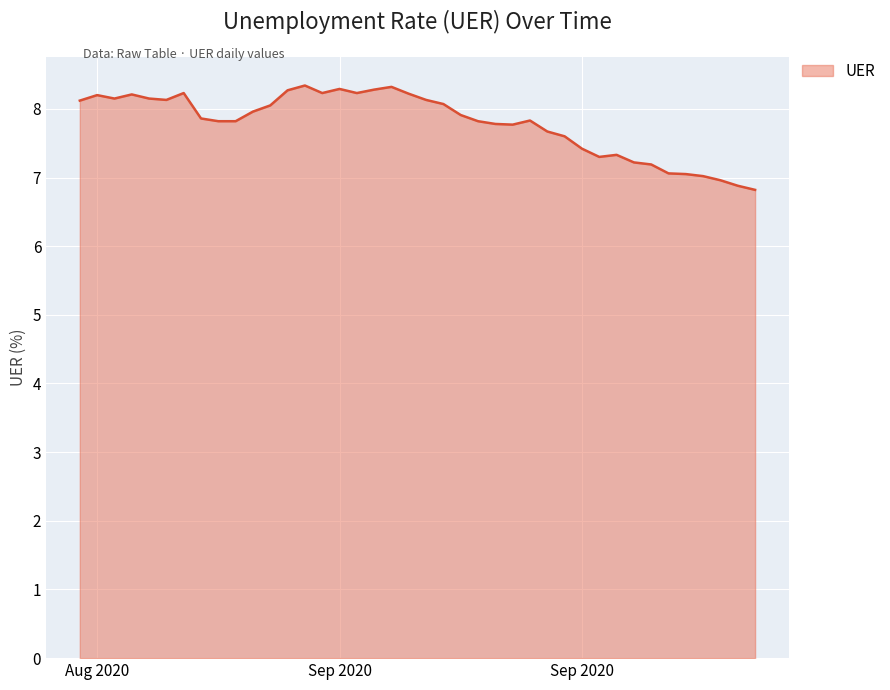

What is the maximum value shown in the chart?

8.3